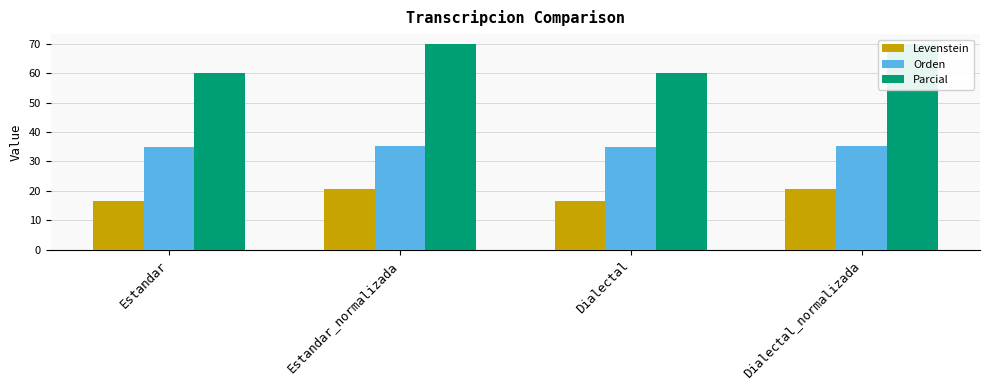

How many groups of bars are there?

4